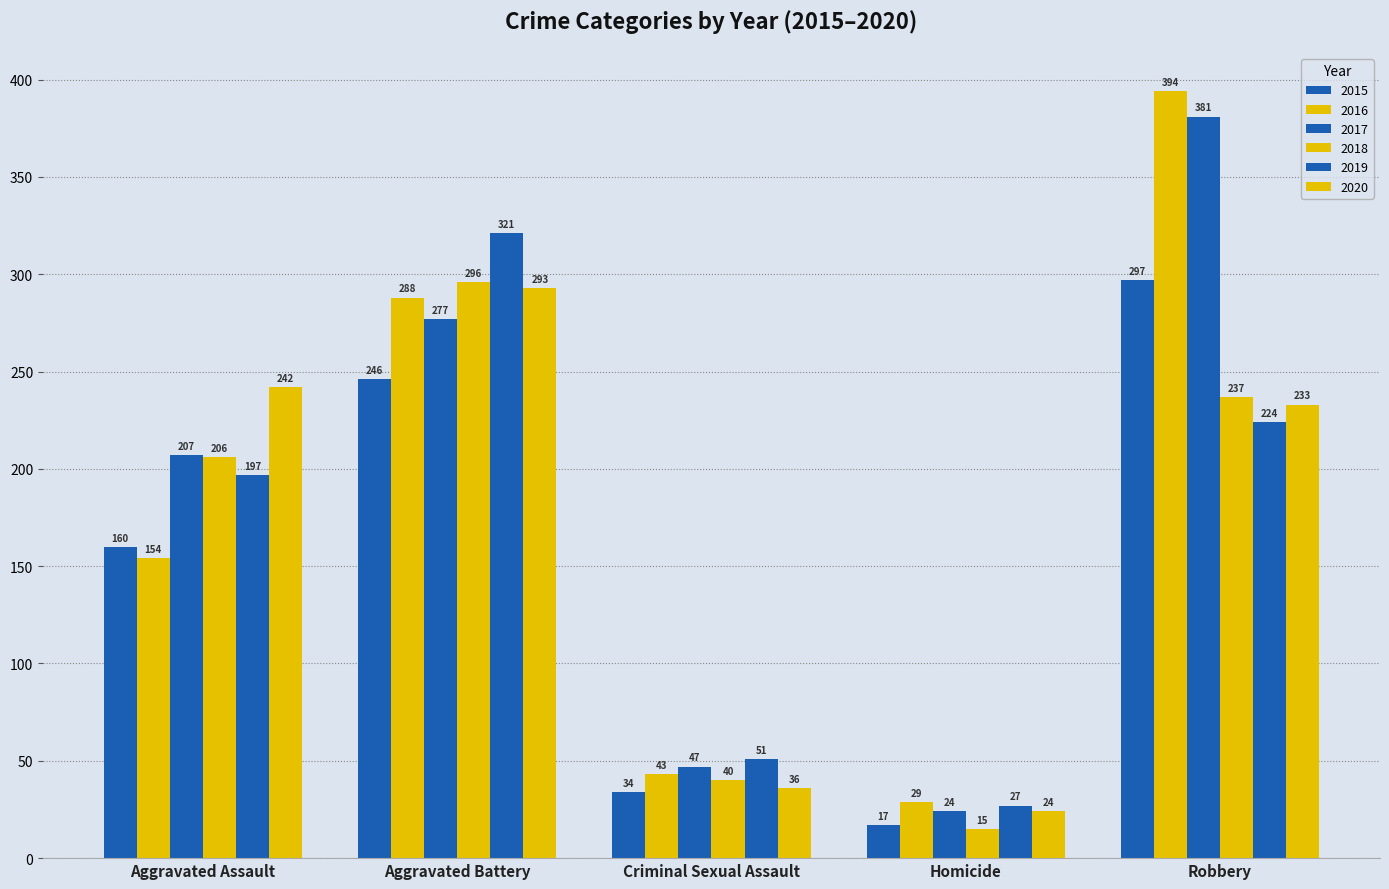

At which label is 2016 closest to 211?

Aggravated Assault